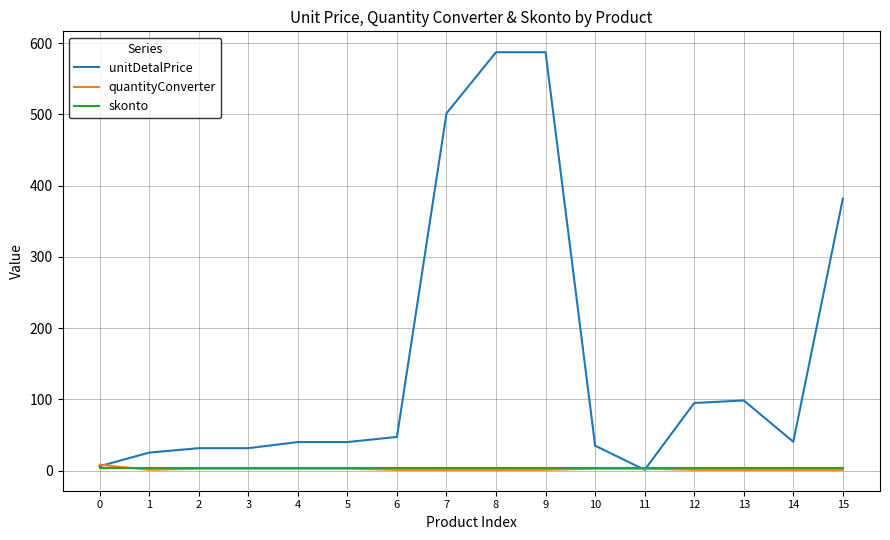

Does the chart have visible grid lines?

Yes